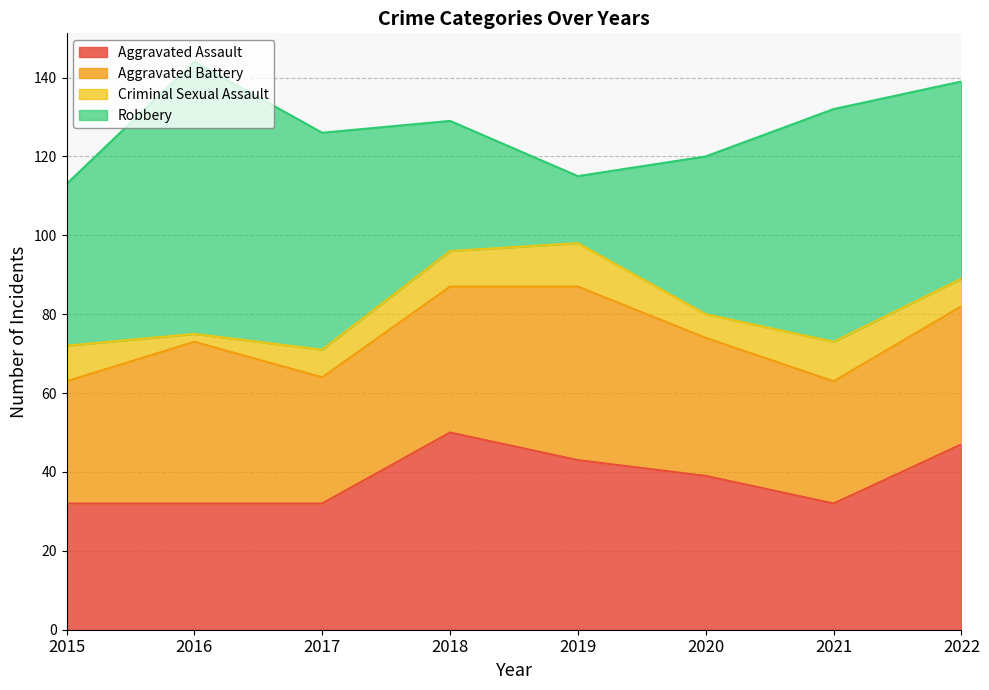

What is the sum of all Aggravated Assault values?

307